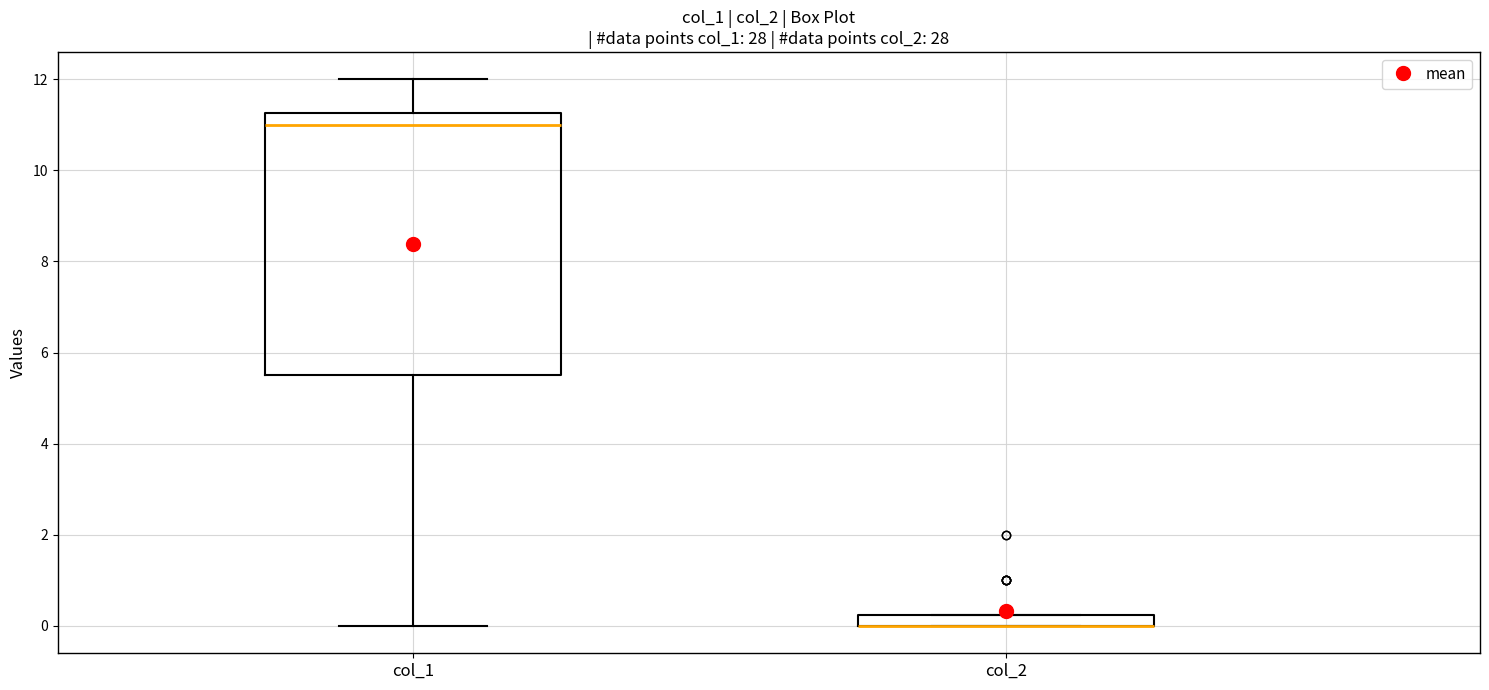

Where is the upper edge of the box for col_1 on the y-axis? The values are not printed on the chart, so give them approximately, as read against the axis.

11.2